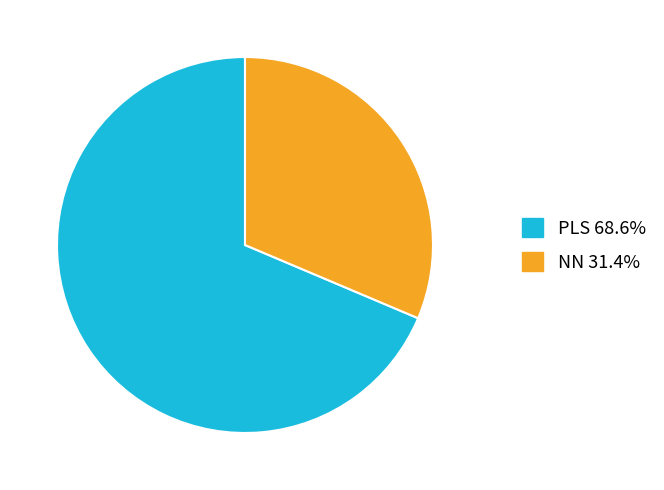

Which has a higher value, NN or PLS?

PLS